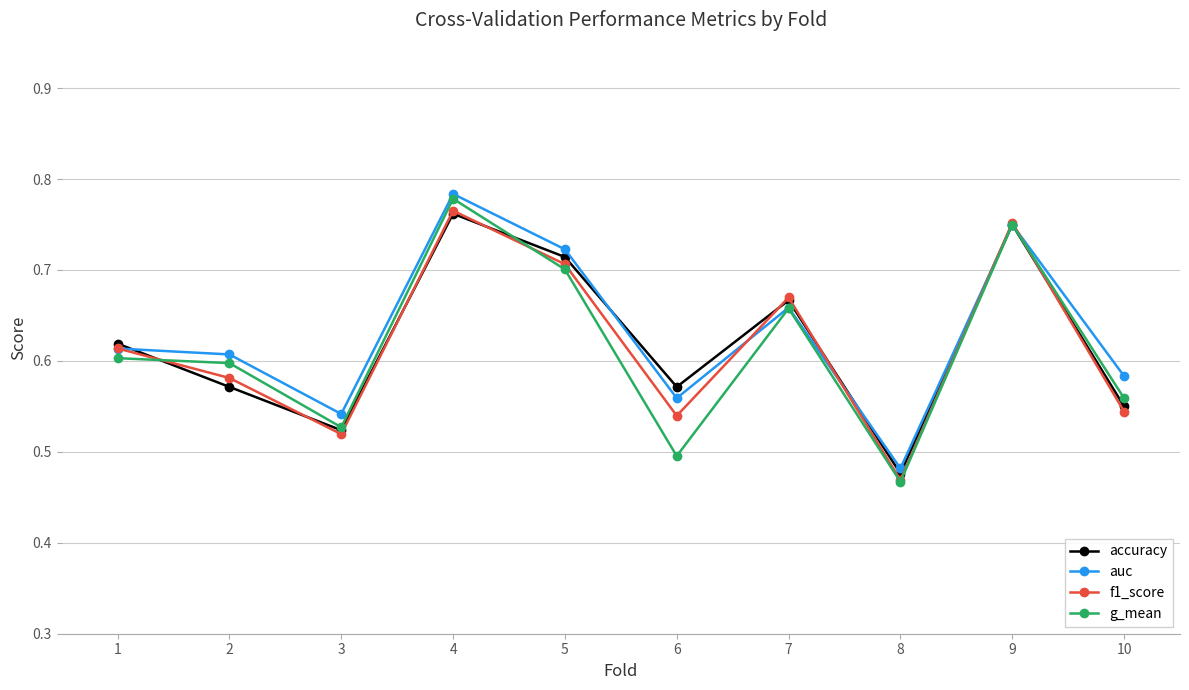

Between 2 and 7, which series saw the biggest shift?

accuracy